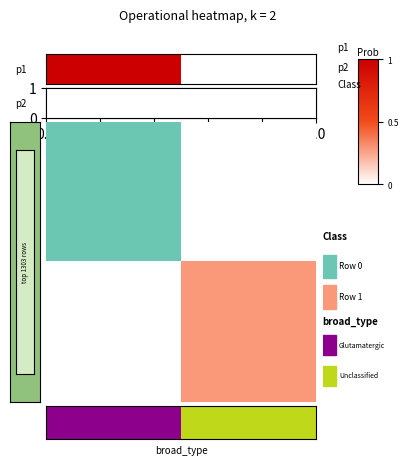

How many series are shown in this chart?

4